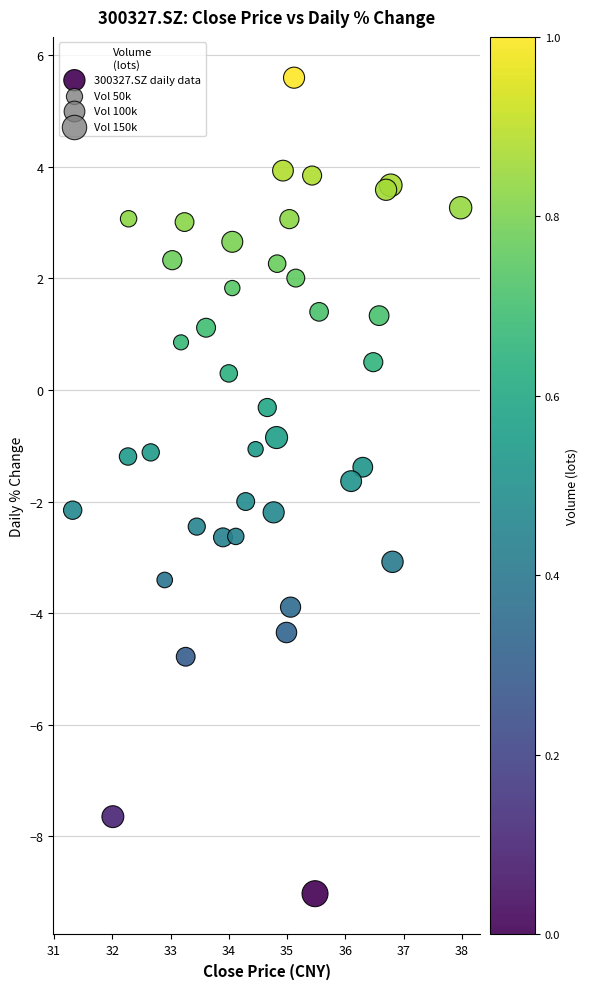

What is the range of X values (max minus min)?

6.7